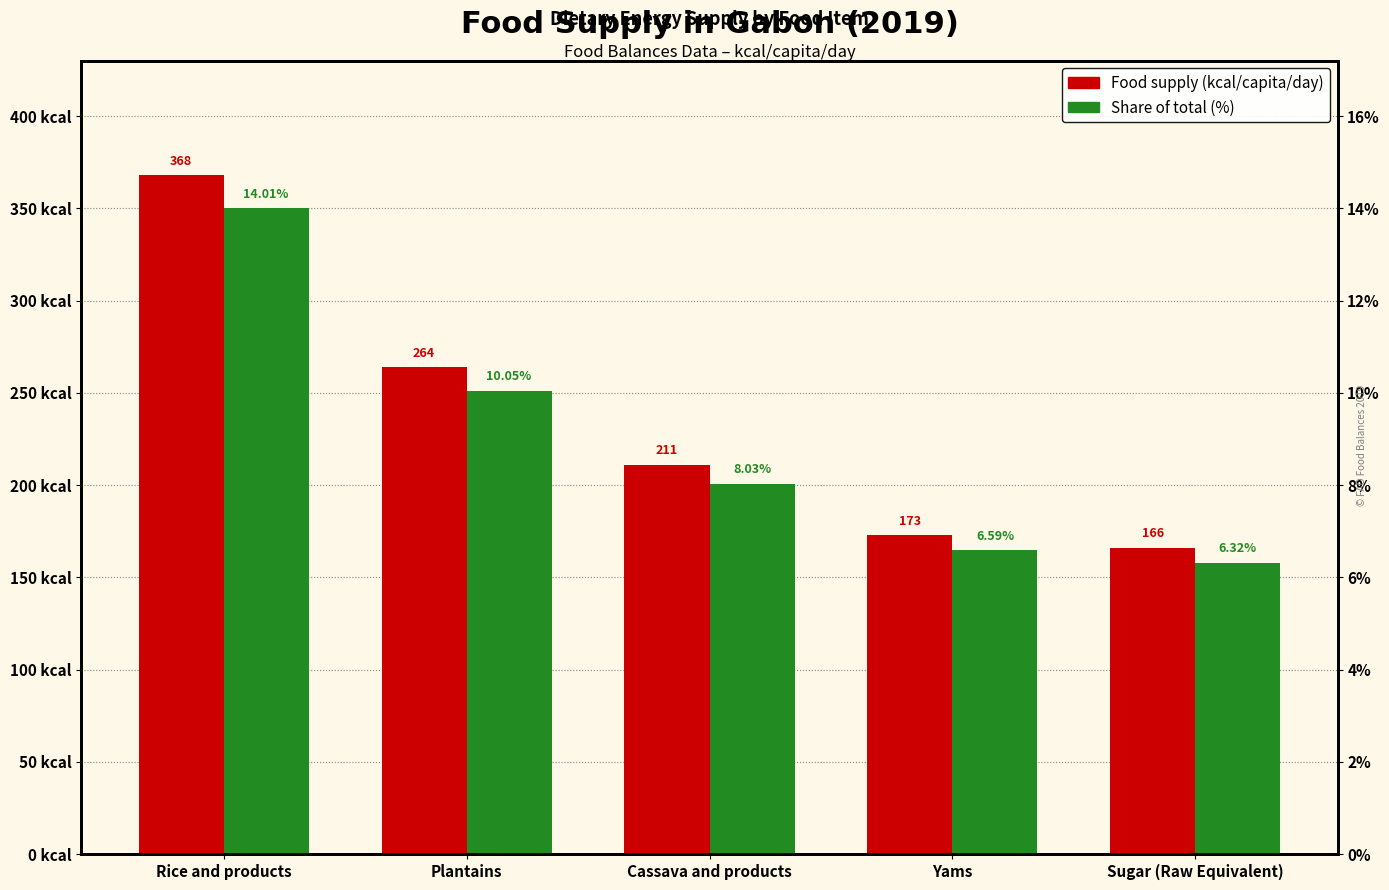

The value of Food supply (kcal/capita/day) at Rice and products is 368.0. True or false?

True